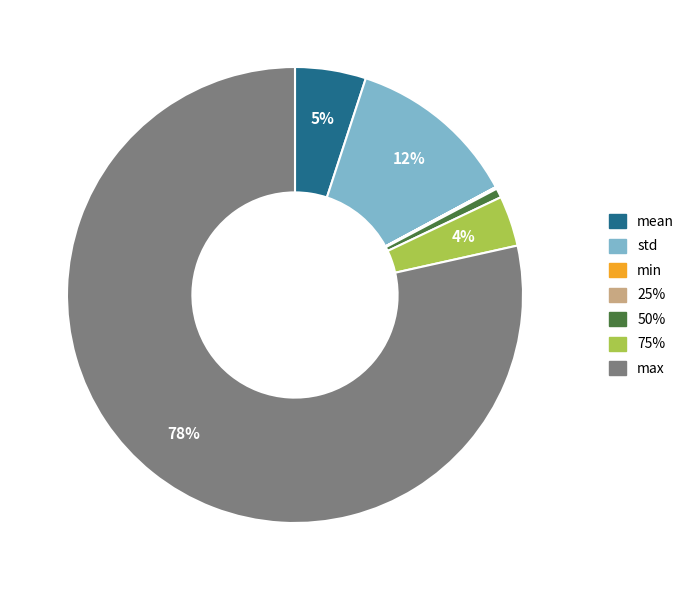

What is the majority slice?

max